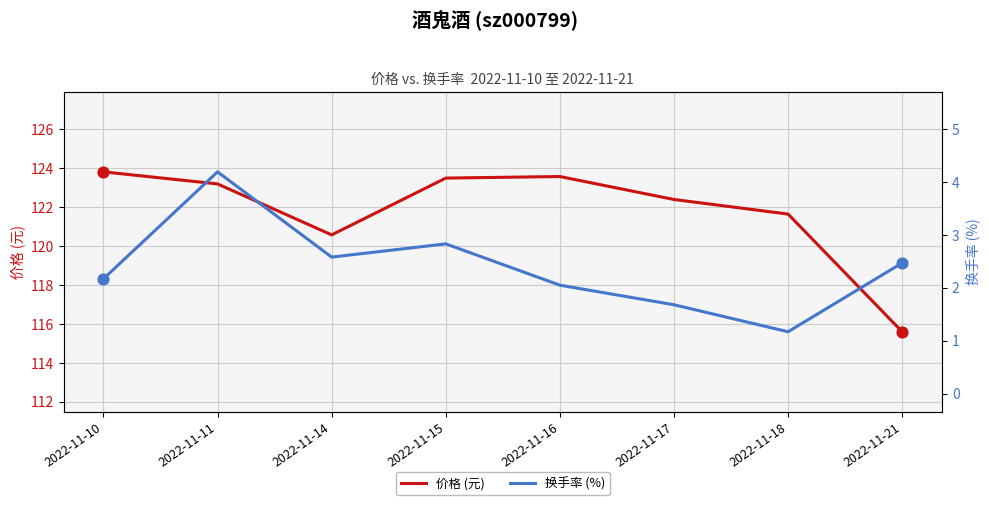

At how many categories does at least one series exceed 44?

8